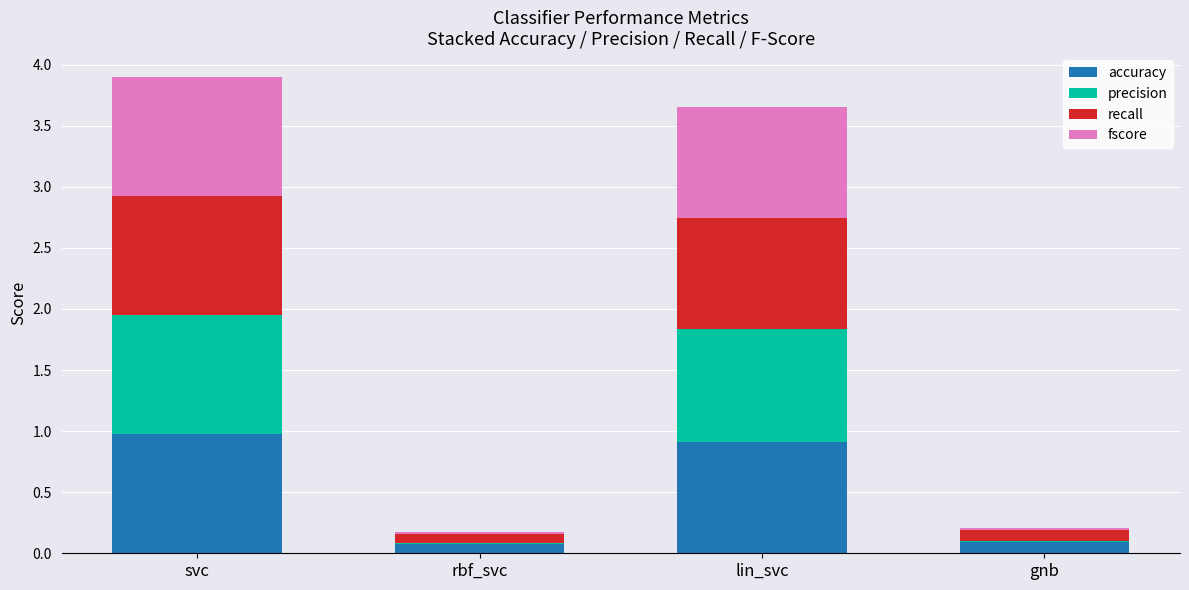

The accuracy series shows 0.5 at lin_svc. True or false?

False